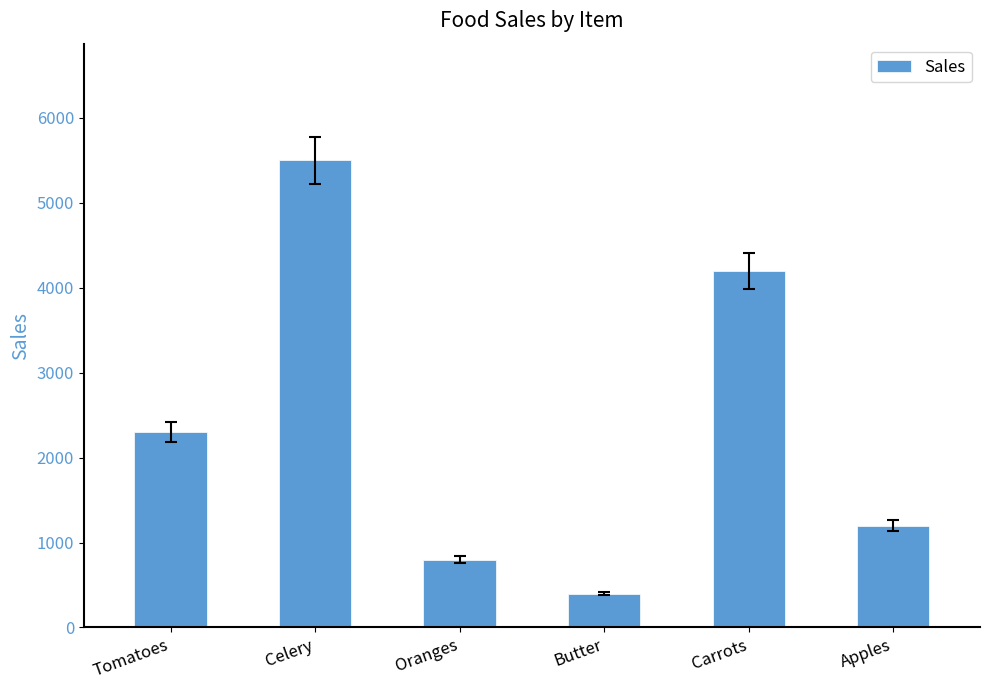

Between Apples and Carrots, which is larger?

Carrots